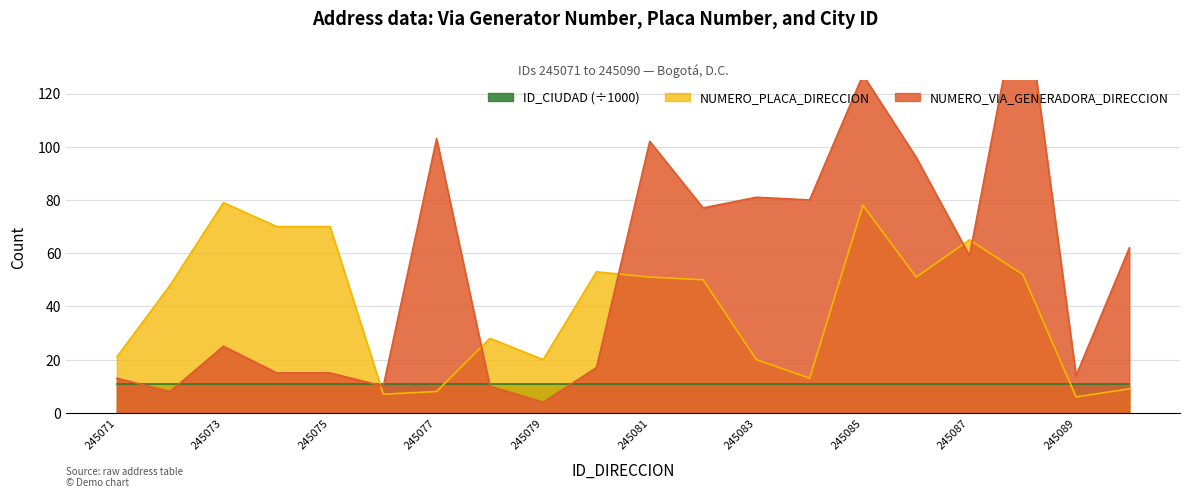

Between 245077 and 245086, which is larger?

245077